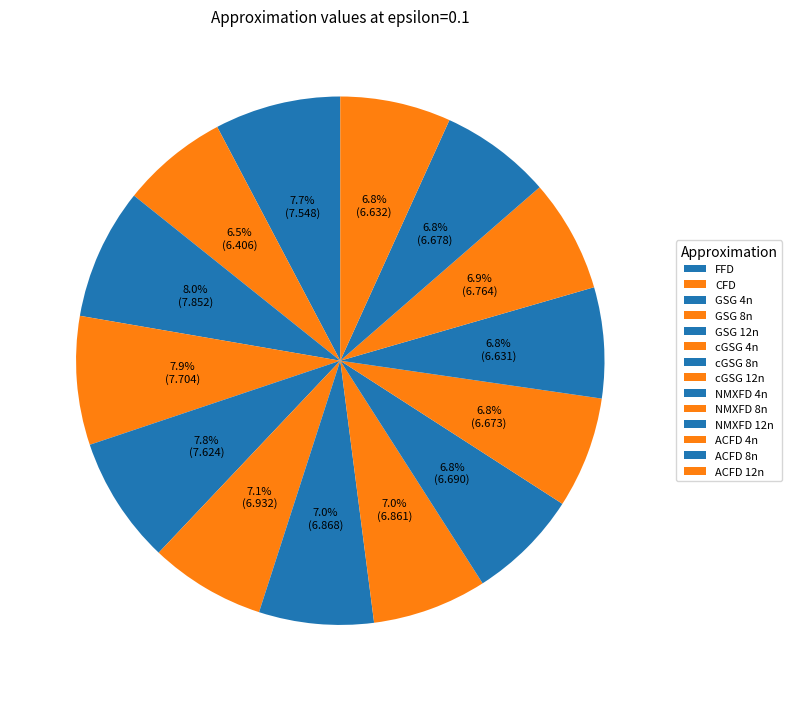

How many segments does this pie chart have?

14